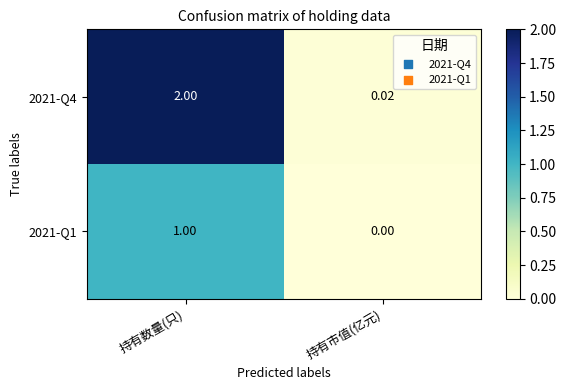

List the series in order of their peak value, lowest first.

2021-Q1, 2021-Q4